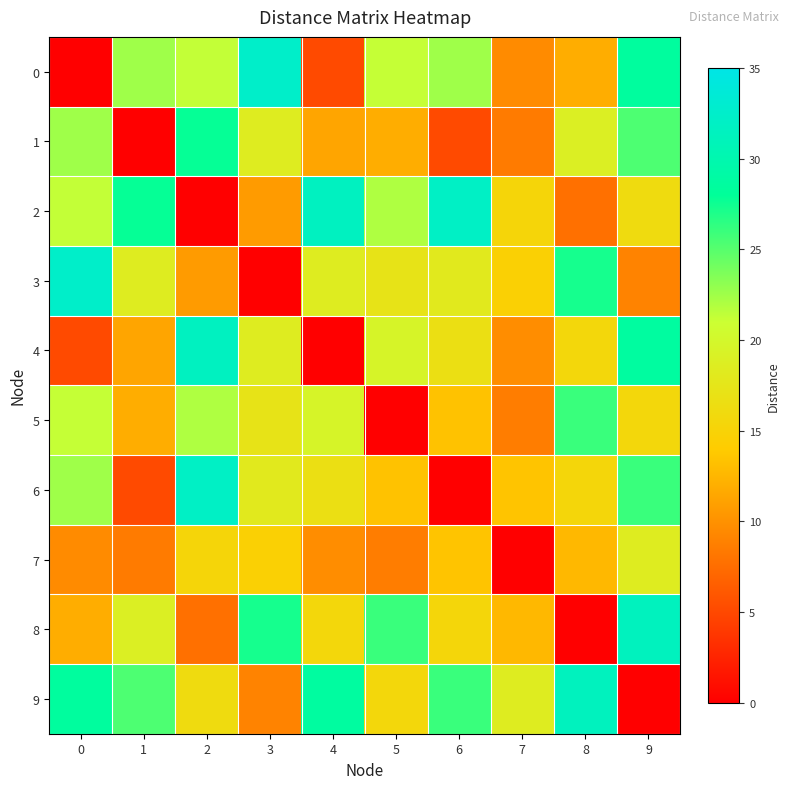

Reading left to right, list all the values displayed in this chart.

0: 0=0.0	1=22.5	2=21.3	3=32.4	4=5.1	5=21.2	6=22.5	7=9.6	8=11.9	9=28.5
1: 0=22.5	1=0.0	2=27.8	3=18.5	4=11.4	5=12.0	6=5.1	7=8.5	8=18.8	9=25.3
2: 0=21.3	1=27.8	2=0.0	3=10.7	4=31.6	5=22.0	6=32.0	7=15.4	8=7.7	9=16.2
3: 0=32.4	1=18.5	2=10.7	3=0.0	4=18.4	5=17.3	6=18.0	7=14.7	8=27.3	9=9.1
4: 0=5.1	1=11.4	2=31.6	3=18.4	4=0.0	5=19.6	6=16.7	7=9.7	8=15.6	9=28.7
5: 0=21.2	1=12.0	2=22.0	3=17.3	4=19.6	5=0.0	6=13.4	7=8.6	8=26.0	9=15.6
6: 0=22.5	1=5.1	2=32.0	3=18.0	4=16.7	5=13.4	6=0.0	7=13.5	8=15.4	9=26.0
7: 0=9.6	1=8.5	2=15.4	3=14.7	4=9.7	5=8.6	6=13.5	7=0.0	8=12.7	9=18.5
8: 0=11.9	1=18.8	2=7.7	3=27.3	4=15.6	5=26.0	6=15.4	7=12.7	8=0.0	9=31.4
9: 0=28.5	1=25.3	2=16.2	3=9.1	4=28.7	5=15.6	6=26.0	7=18.5	8=31.4	9=0.0